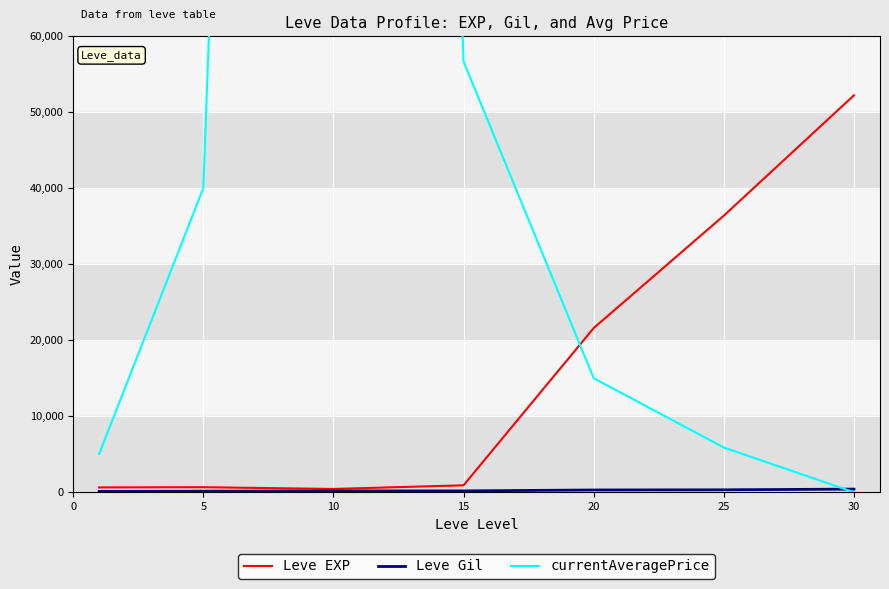

Reading left to right, transcribe all the data shown in this chart.

Leve EXP: 630	660	430	910	21600	36390	52220
Leve Gil: 112	140	172	174	295	317	410
currentAveragePrice: 5050	40000	503500	56671	15000	5878	0